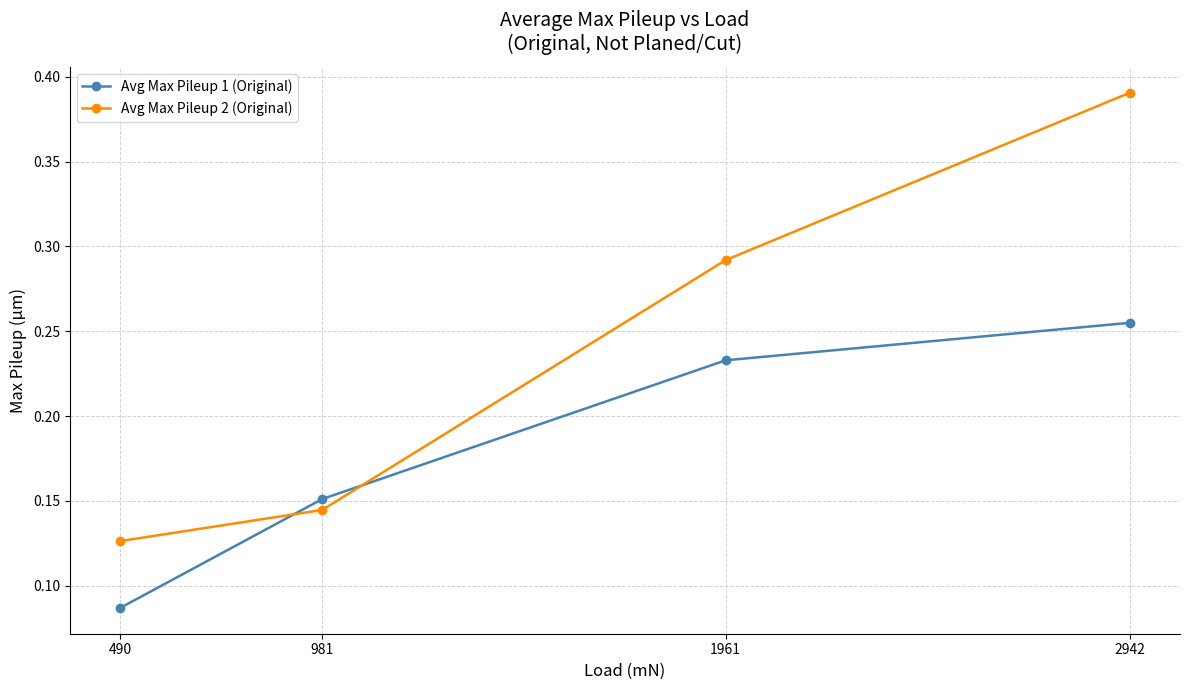

Which series changed the most between 490 and 1961?

Avg Max Pileup 2 (Original)